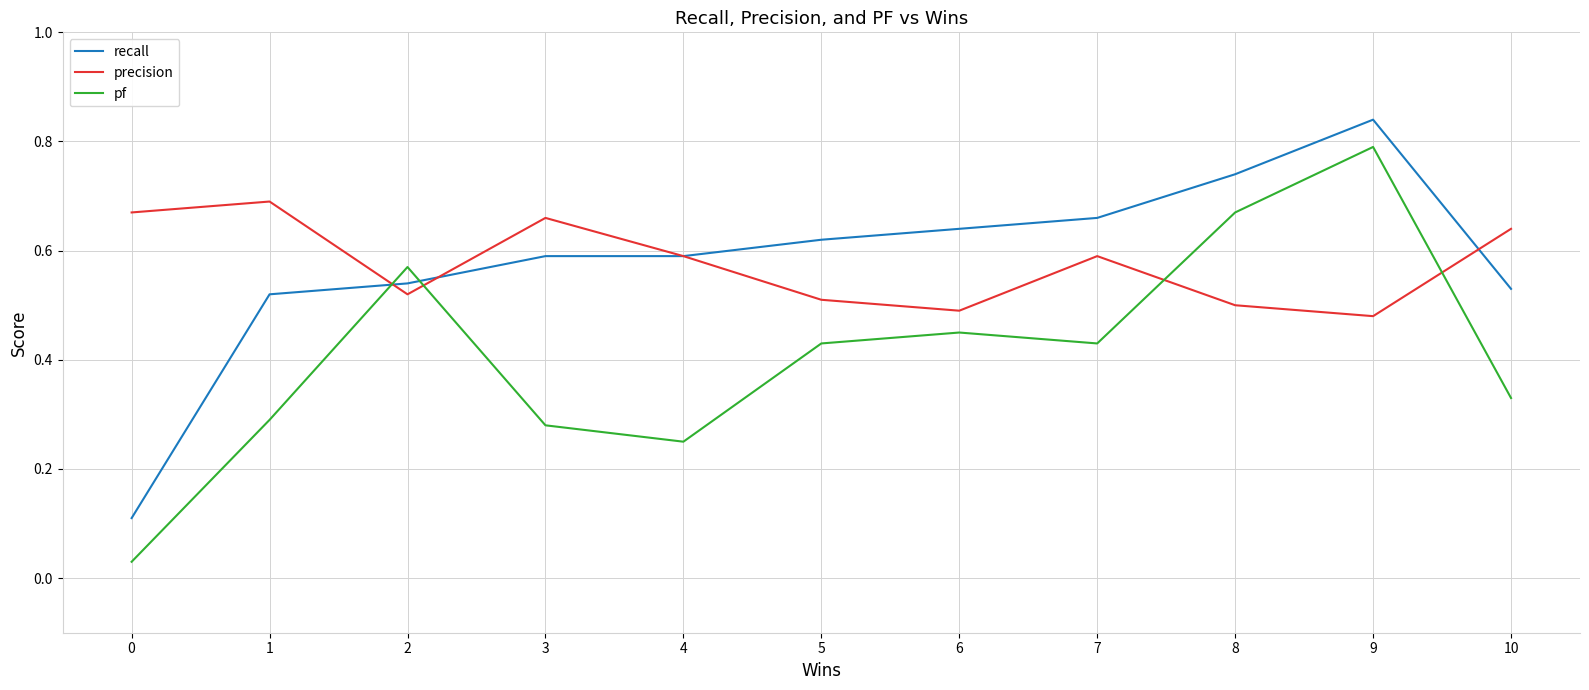

Which category has the highest value in the pf series?

9